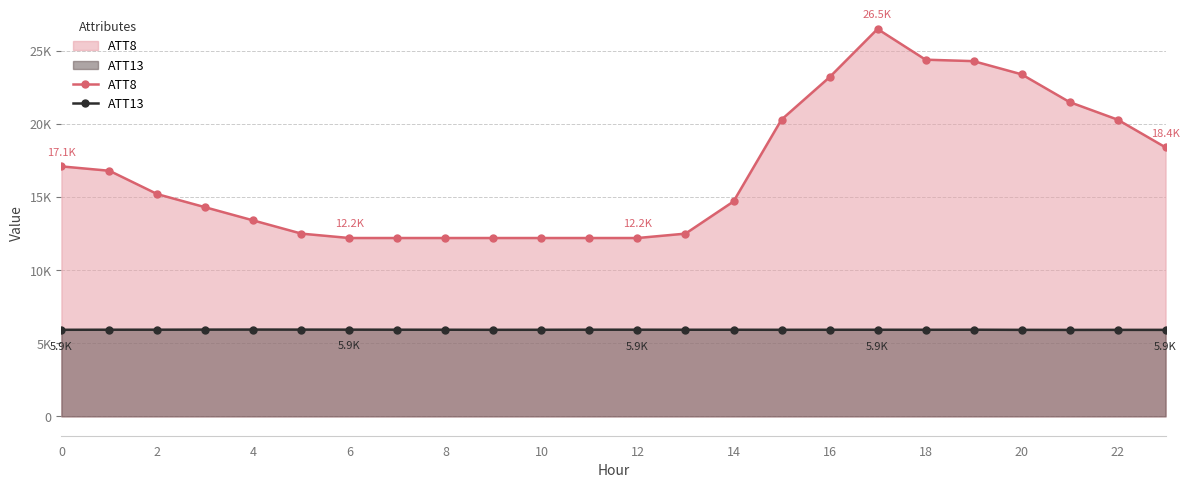

The ATT13 series shows 5914.9 at 21. True or false?

True